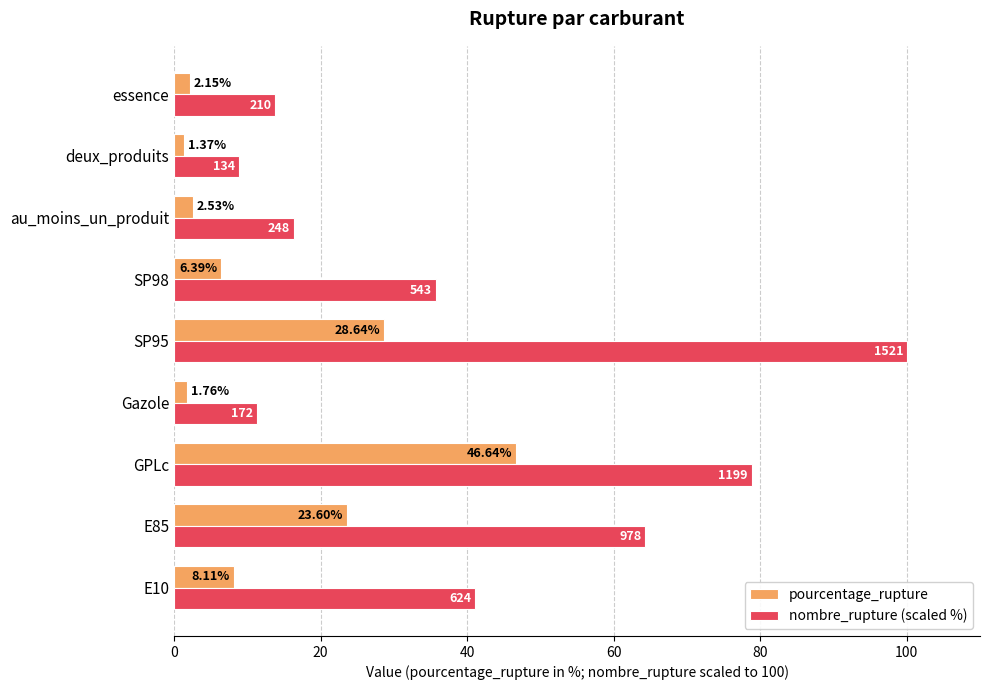

Count the number of categories in the chart.

9